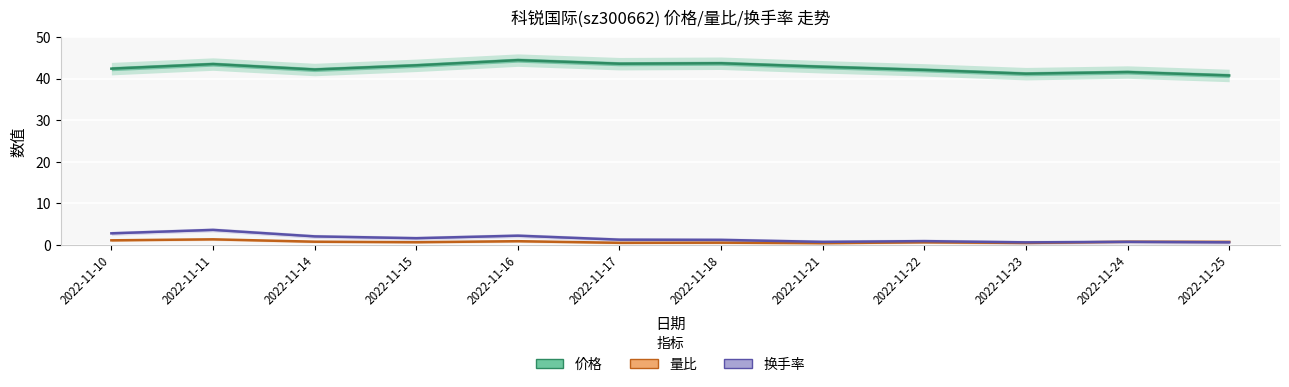

The value of 量比 at 2022-11-24 is 0.8. True or false?

True